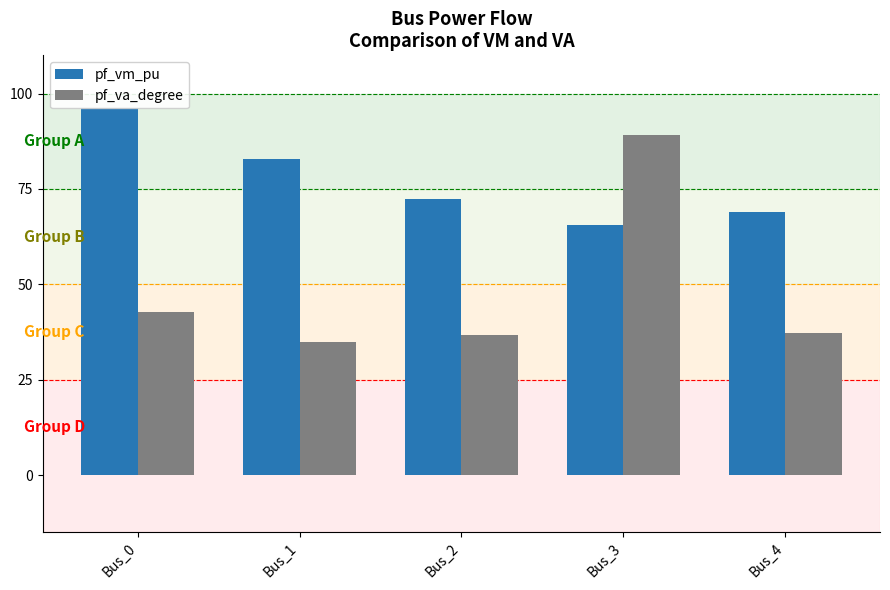

What is the difference between the second highest and minimum values in the pf_vm_pu series?

17.5